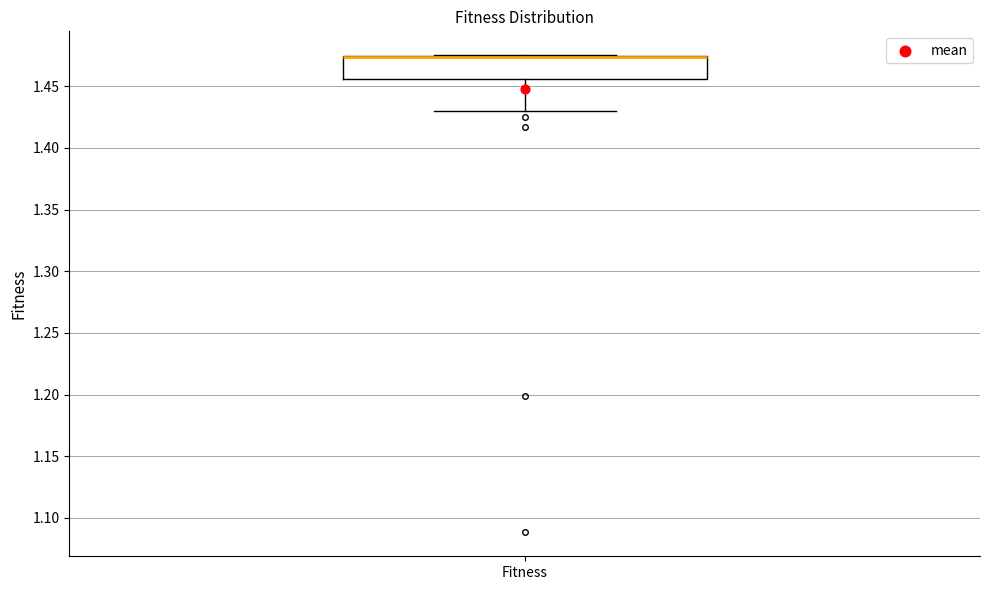

Transcribe this box plot: give where the median line is, the range the box spans, and where the two whiskers end, as read against the y-axis. The values are not printed on the chart, so give them approximately, as read against the axis.

median 1.475 (drawn on the box's upper edge), box 1.455 to 1.475, whiskers 1.430 to 1.475